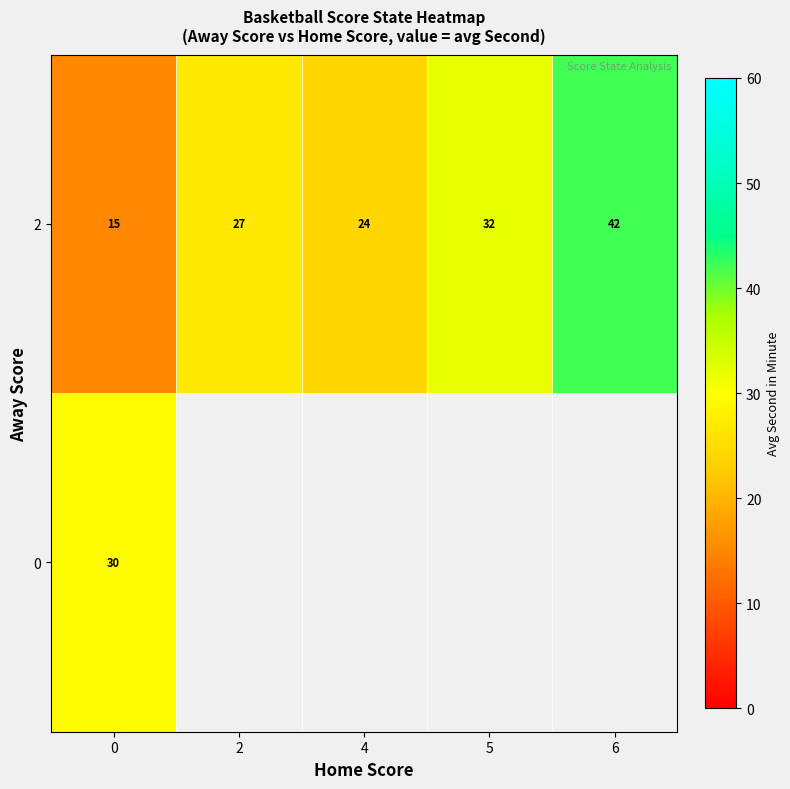

How many data points in 2 are less than 27?

2